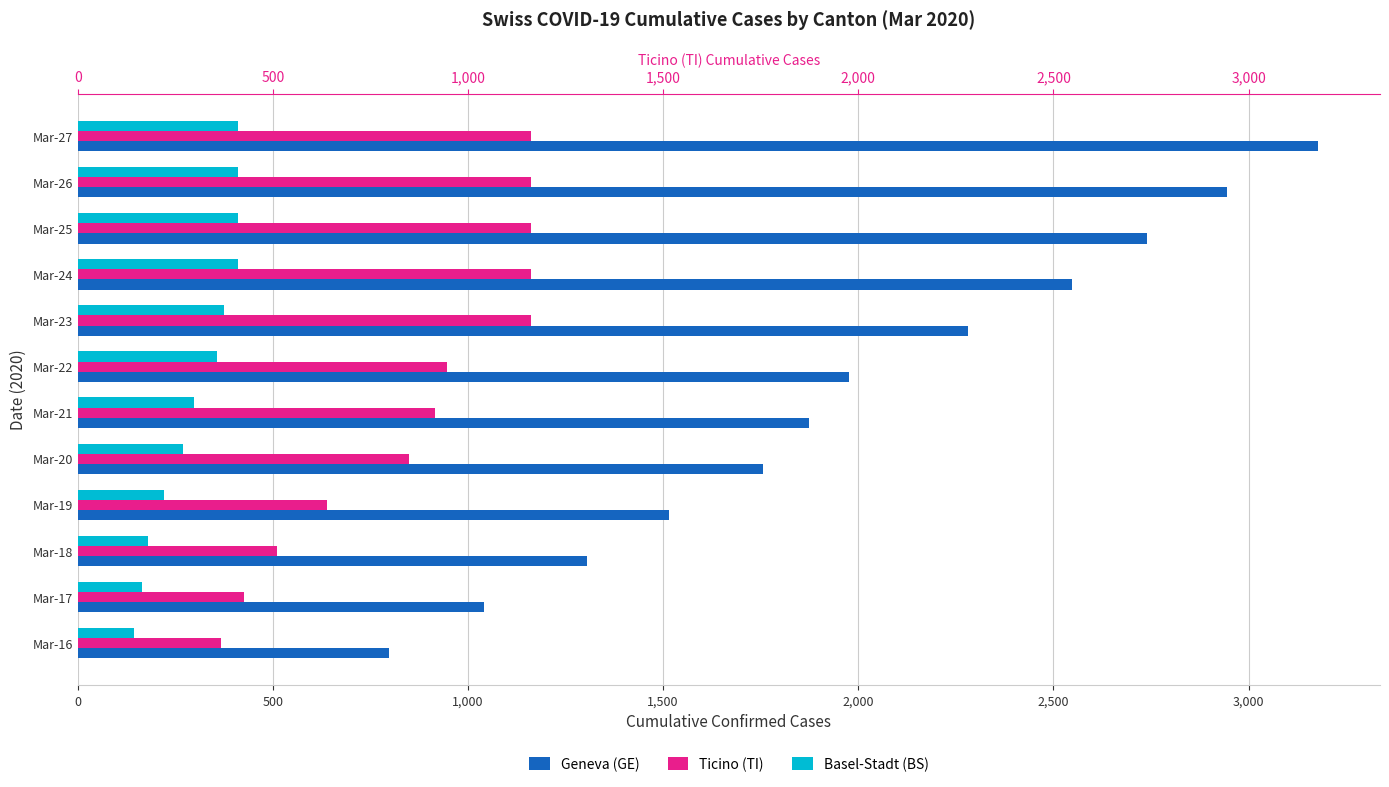

Which series changed the most between Mar-17 and Mar-23?

Geneva (GE)